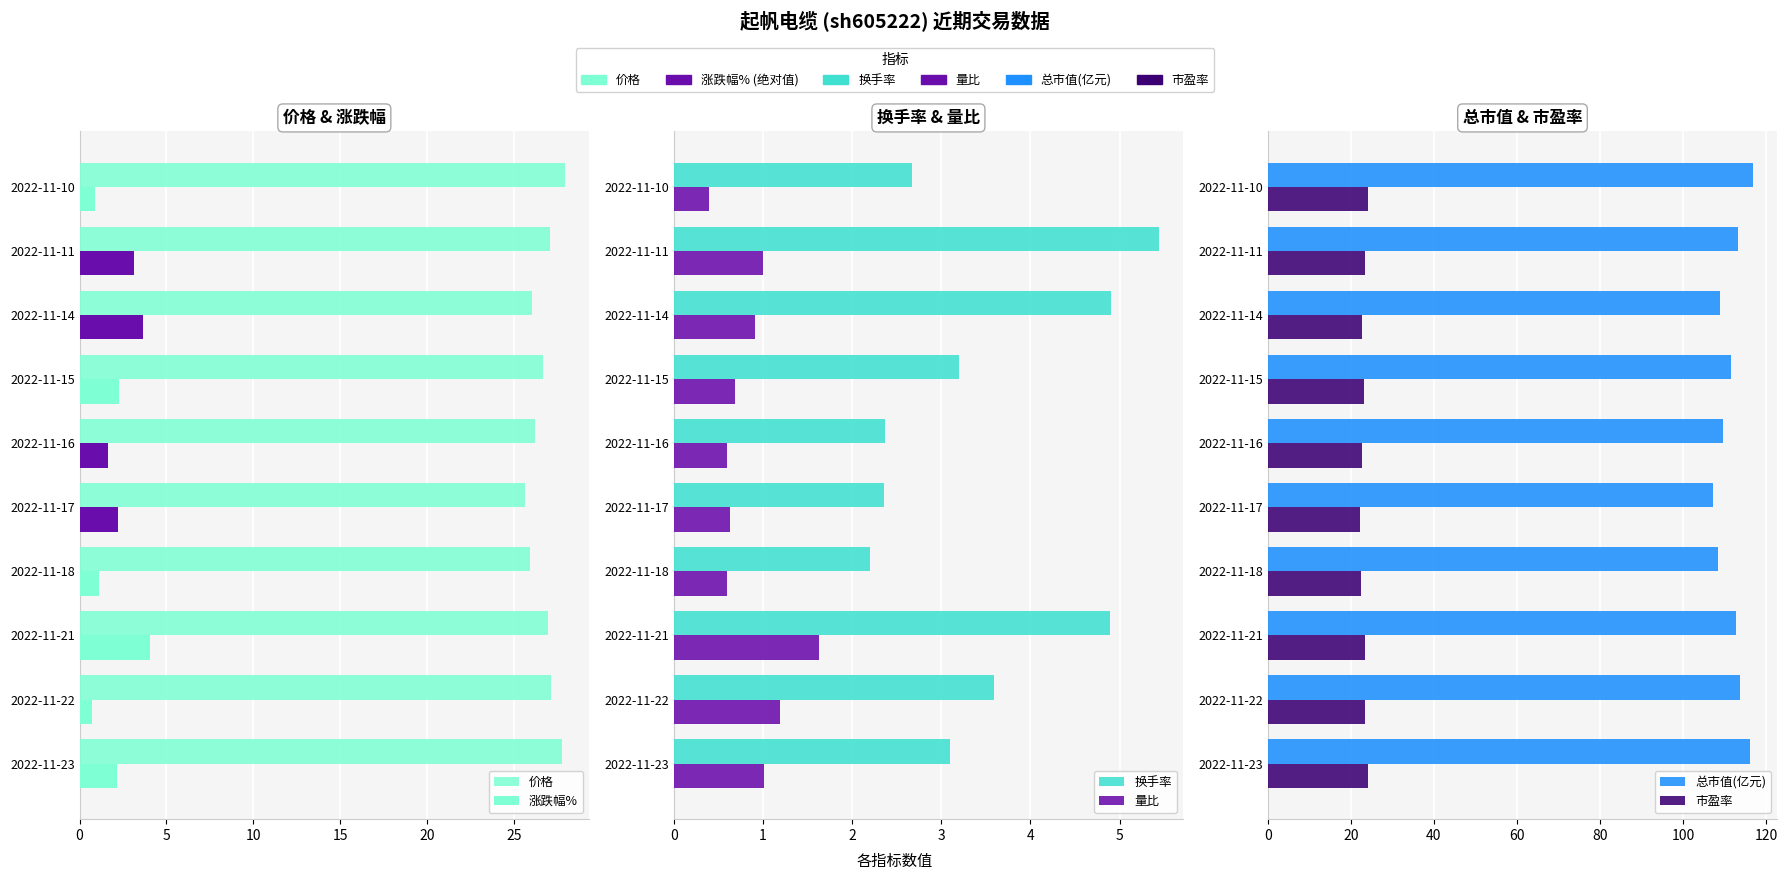

How many values in the 换手率 series exceed 3?

6